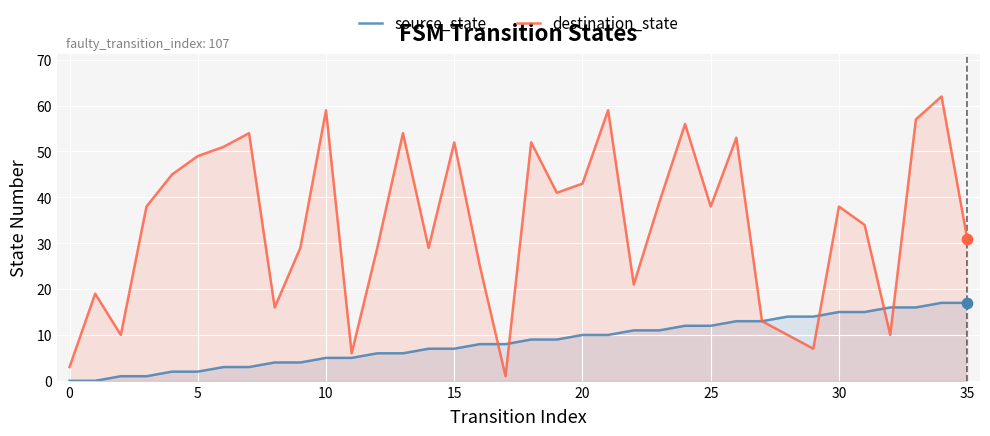

At which category is the sum across all series the highest?

34